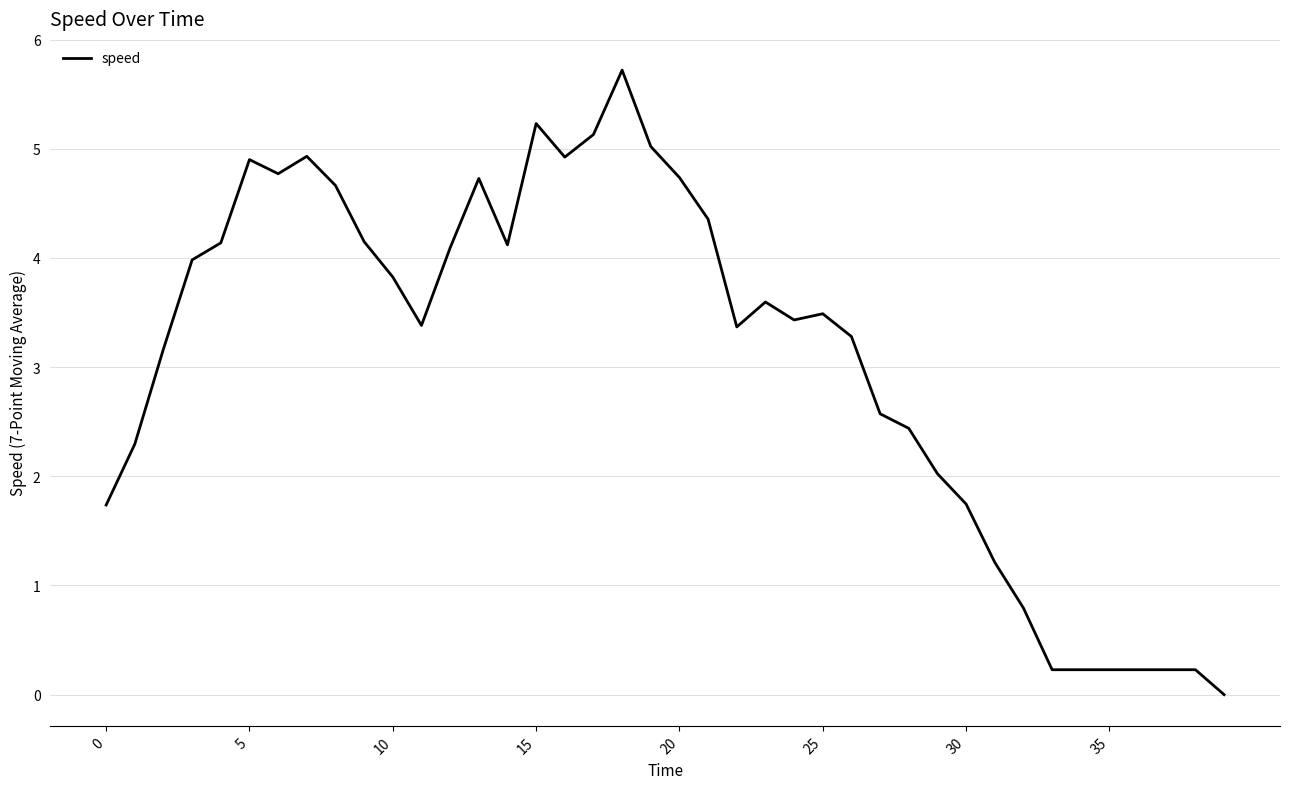

How many positive values are there?

39